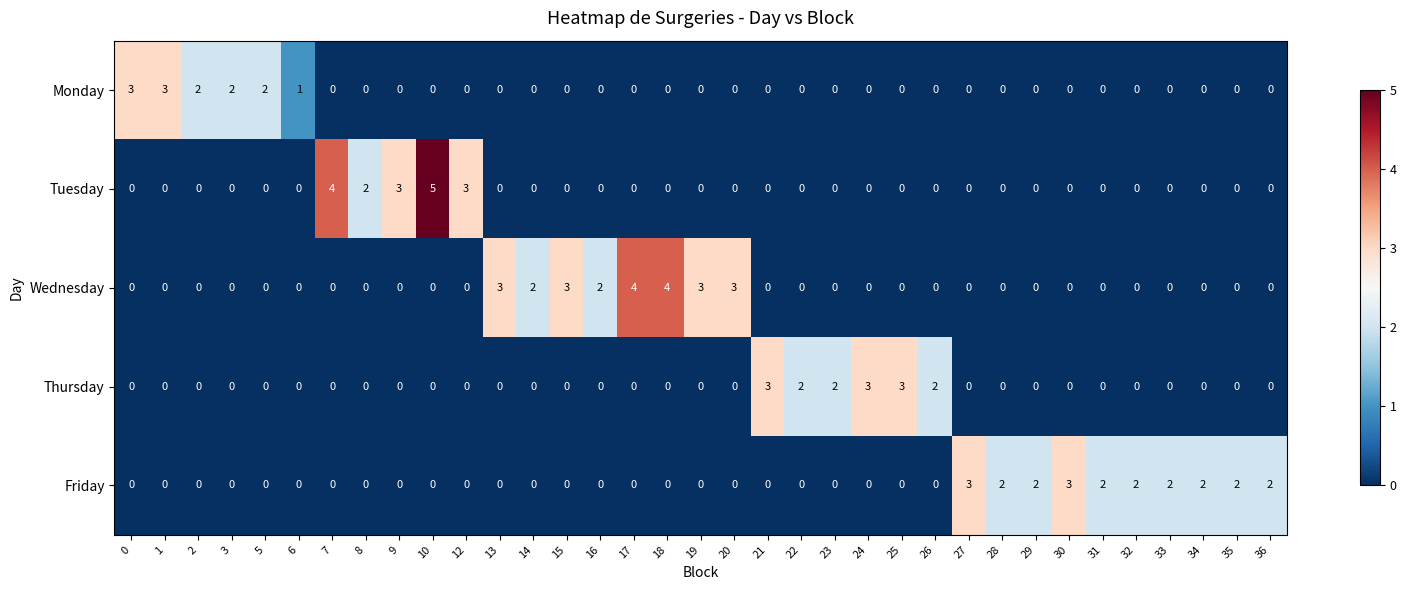

Which series has the widest spread of values?

Tuesday